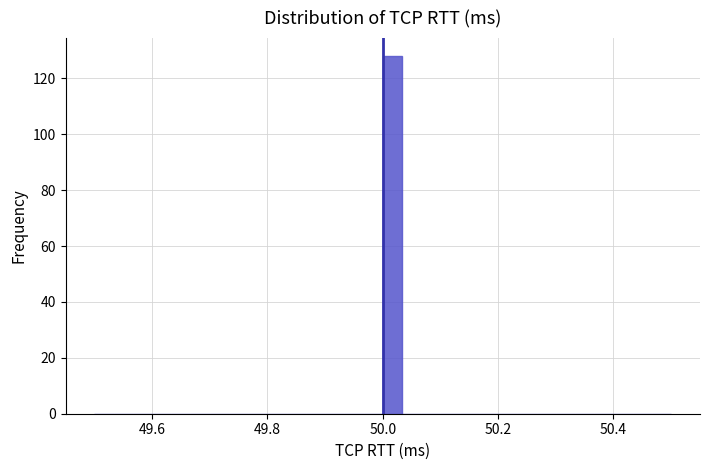

Around what value on the x-axis is the tallest bar? Give the approximate position of its centre, as read against the axis.

50.02